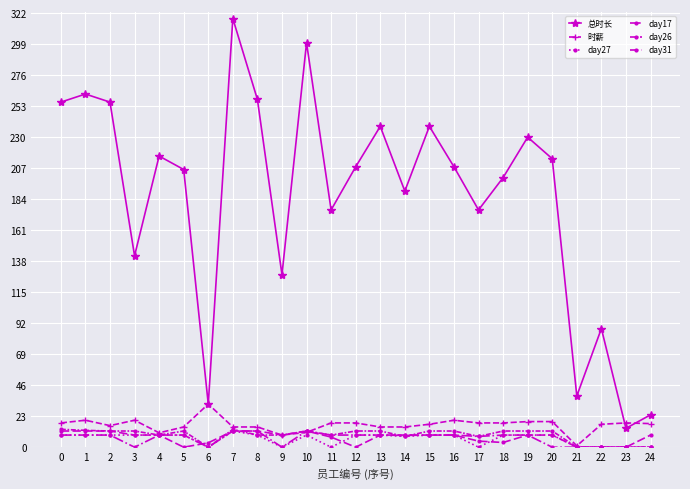

Reading left to right, what are all the values shown in this chart?

总时长: 256.0	262.0	256.0	142.0	216.0	206.0	32.0	318.0	258.0	128.0	300.0	176.0	208.0	238.0	190.0	238.0	208.0	176.0	200.0	230.0	214.0	38.0	88.0	14.0	24.0
时薪: 18.0	20.0	16.0	20.0	10.7	15.0	32.0	15.0	15.0	9.0	11.0	18.0	18.0	15.0	15.0	17.0	20.0	18.0	18.0	19.0	19.0	1.0	17.0	18.0	17.5
day27: 9.0	9.0	9.0	9.0	9.0	9.0	0.0	12.0	9.0	0.0	9.0	0.0	9.0	9.0	8.0	9.0	9.0	0.0	9.0	9.0	9.0	0.0	0.0	0.0	0.0
day17: 9.0	9.0	9.0	0.0	9.0	9.0	0.0	12.0	12.0	0.0	12.0	9.0	9.0	9.0	8.8	9.0	9.0	8.0	9.0	9.0	0.0	0.0	0.0	0.0	0.0
day26: 13.2	12.5	12.0	12.0	9.0	12.0	0.0	13.2	9.0	9.0	12.0	9.0	12.0	12.0	8.0	12.0	12.0	8.0	12.0	12.0	12.0	0.0	0.0	0.0	0.0
day31: 12.0	12.0	12.0	9.0	9.0	0.0	3.2	12.0	12.0	9.0	12.0	7.5	0.0	9.0	9.0	9.0	9.0	4.5	3.5	9.0	9.0	0.0	0.0	0.0	9.0